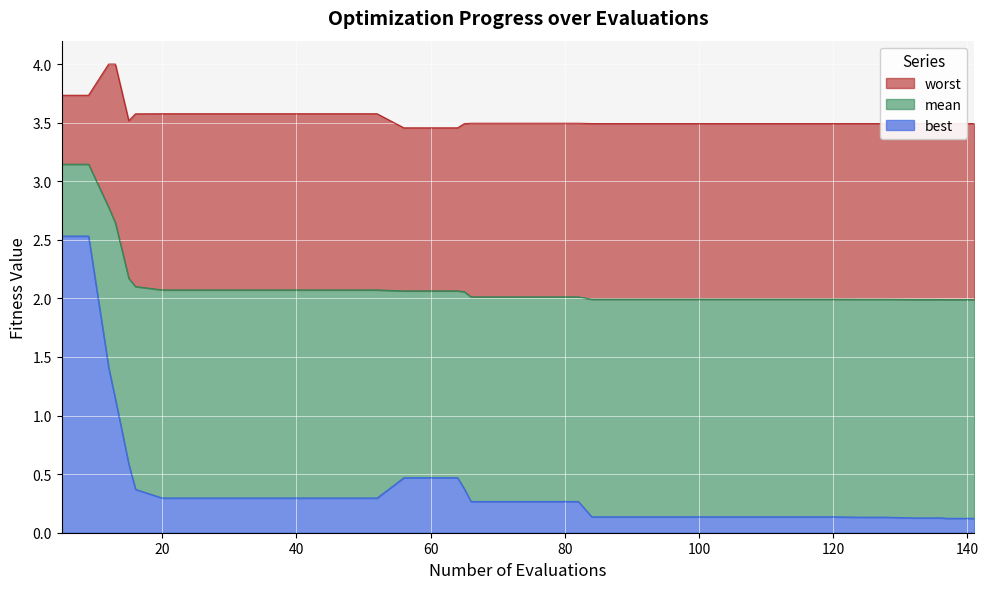

What is the difference between the second highest and minimum values in the best series?

2.4